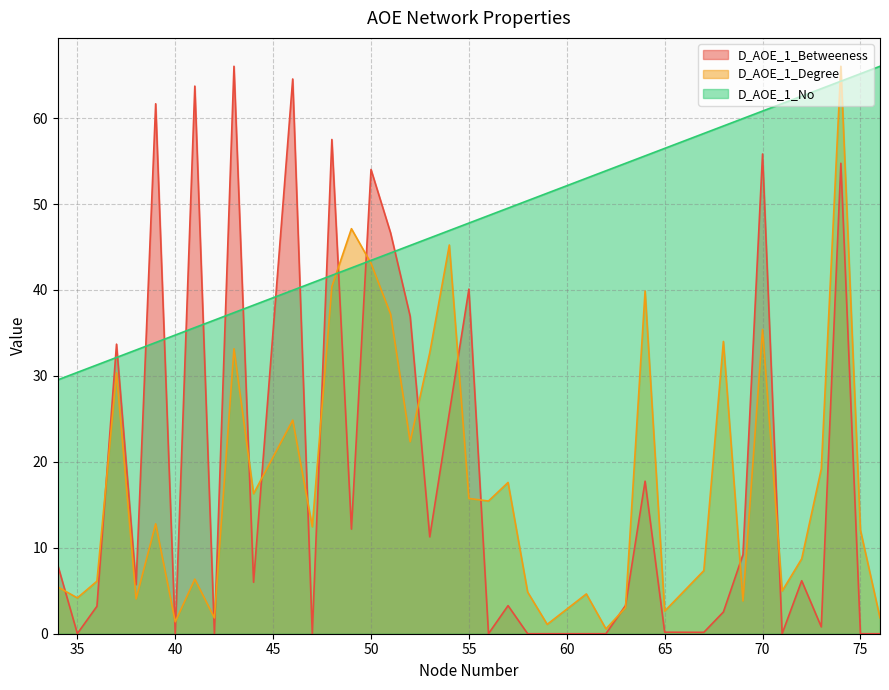

Does the chart display data point markers on the line(s)?

No